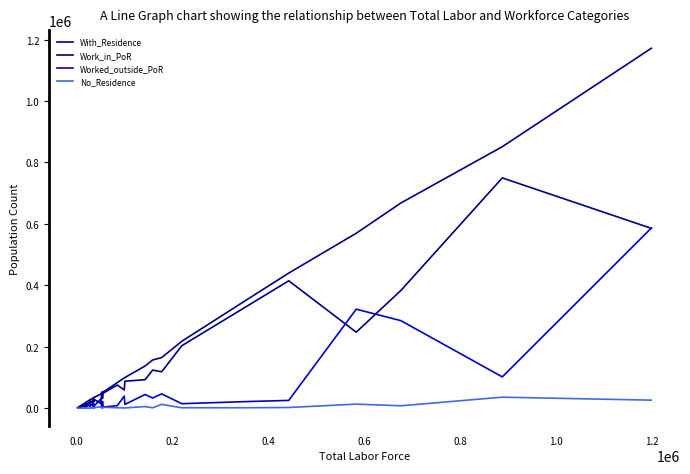

Does the chart have visible grid lines?

No